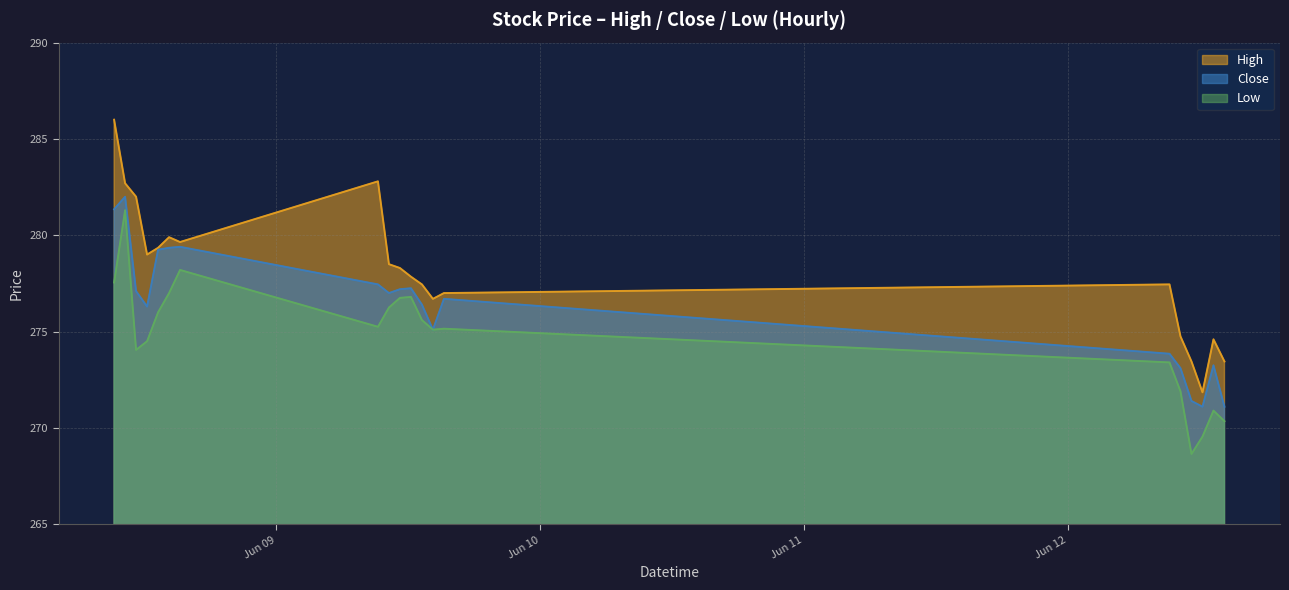

True or false: Low and Close cross at least once.

False